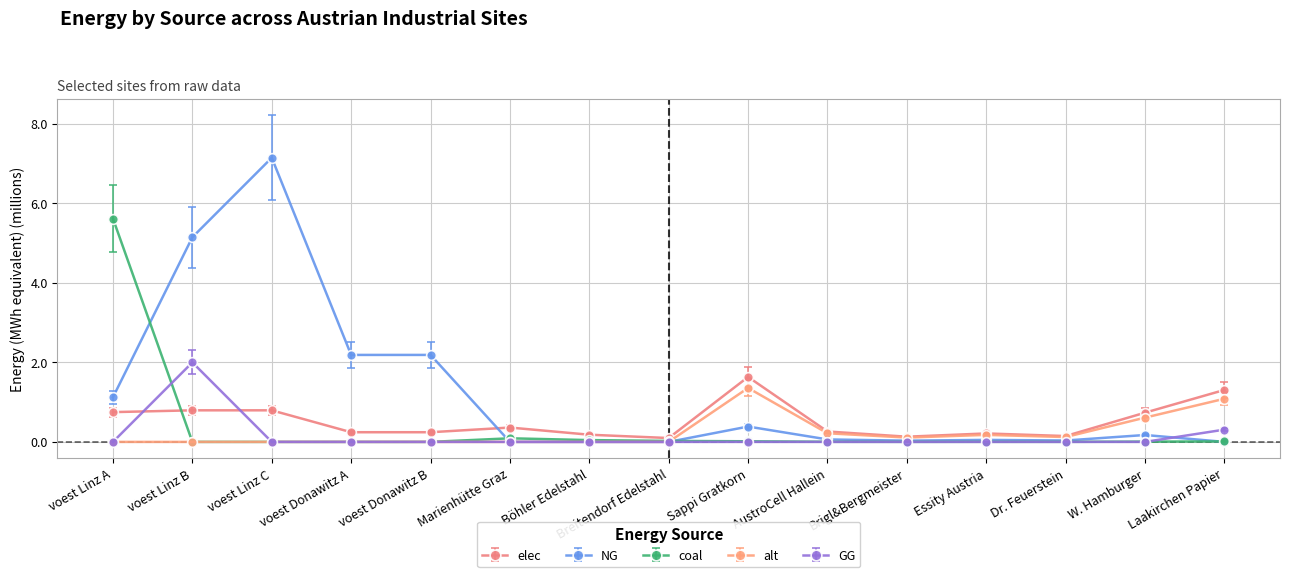

At which label does NG reach its peak?

voest Linz C